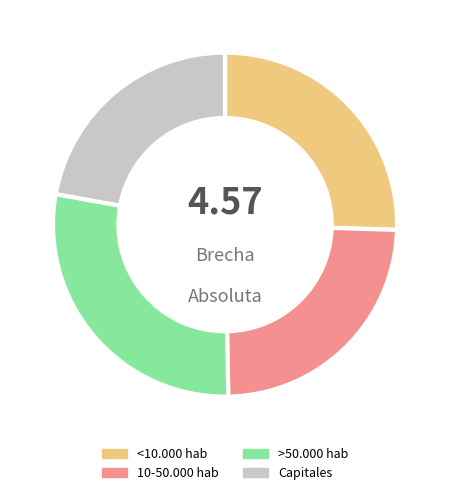

Combined, do Capitales and 10-50.000 hab account for over 50%?

No